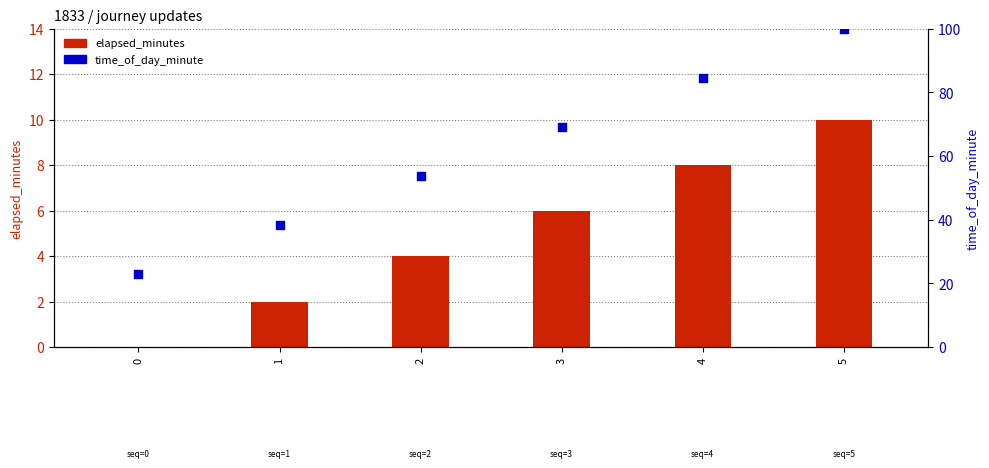

Is the value of time_of_day_minute at 4 greater than the value of elapsed_minutes at 2?

Yes